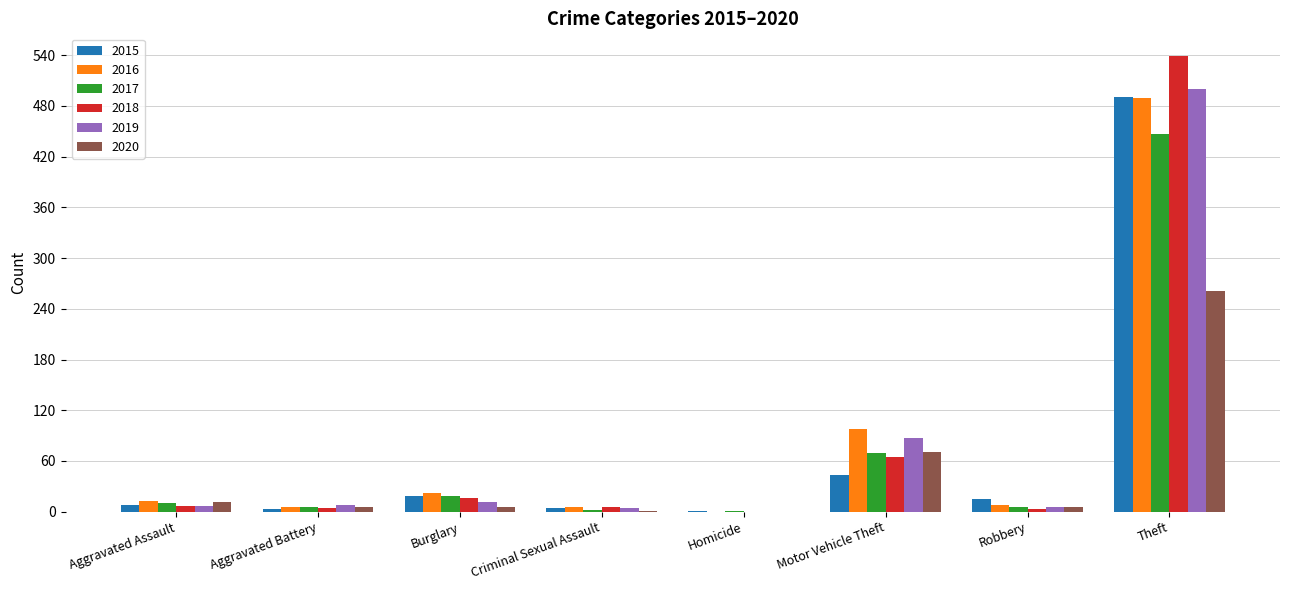

What is the sum of all 2016 values?

641